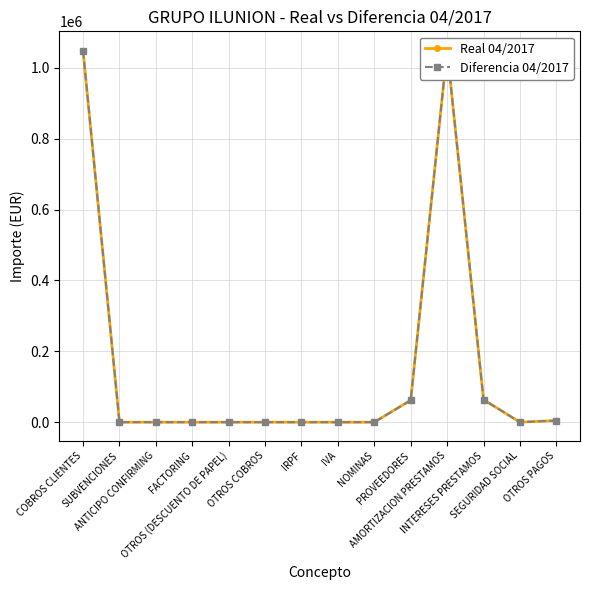

True or false: Real 04/2017 and Diferencia 04/2017 cross at least once.

False